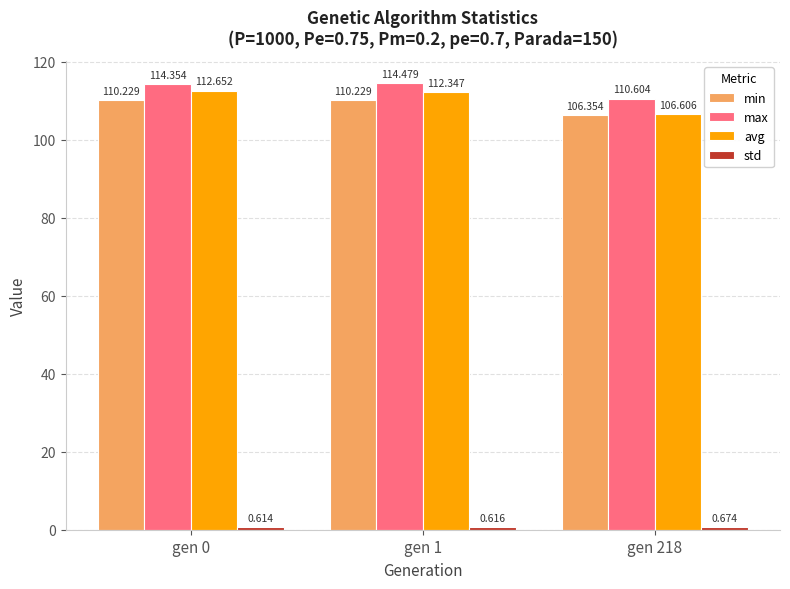

List the labels in order of avg value, largest first.

gen 0, gen 1, gen 218